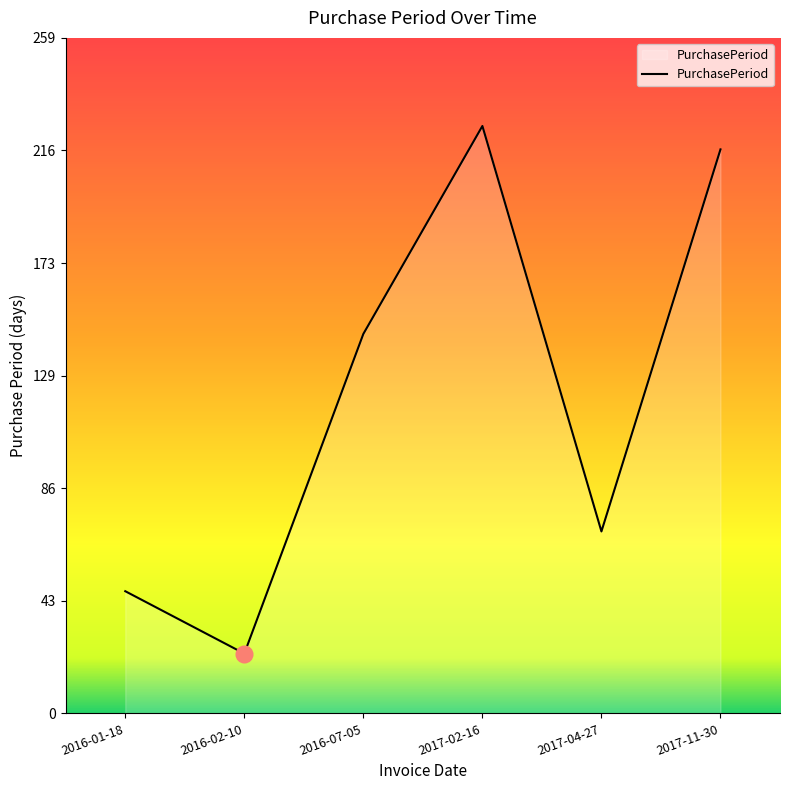

How many series are shown in this chart?

1